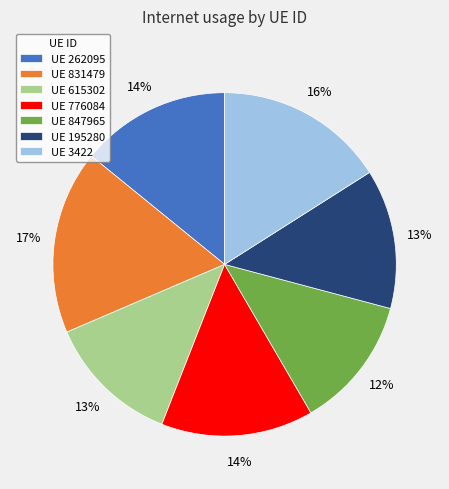

Do UE 262095 and UE 195280 together represent more than half of the pie?

No